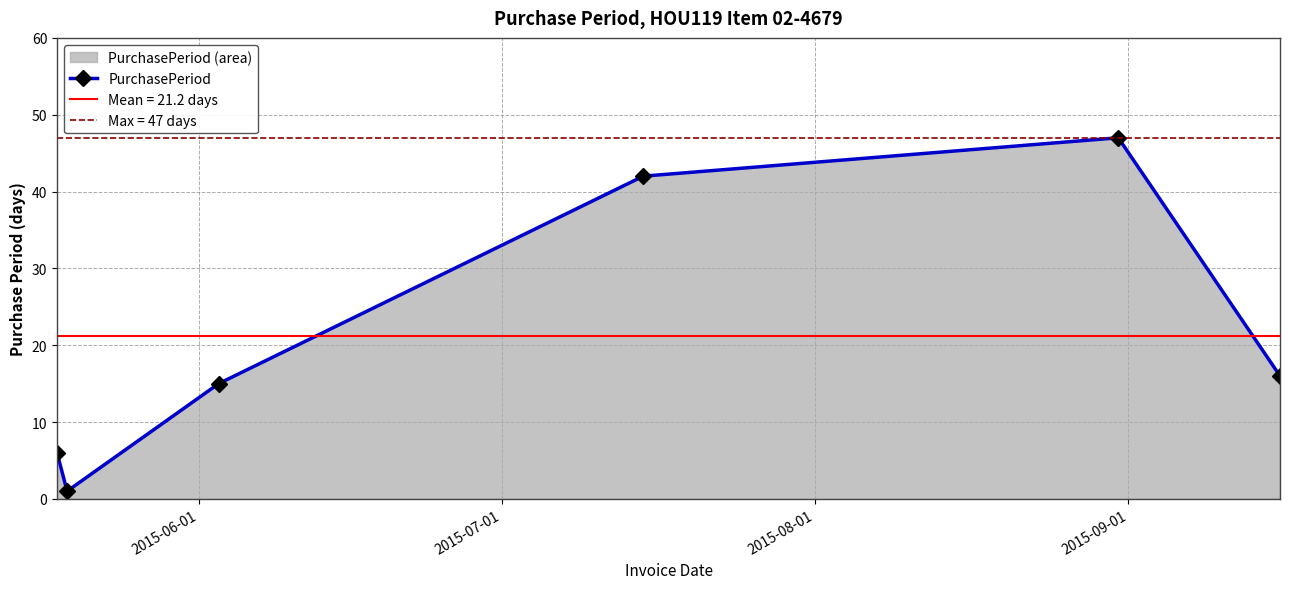

Count the number of data series in this chart.

1